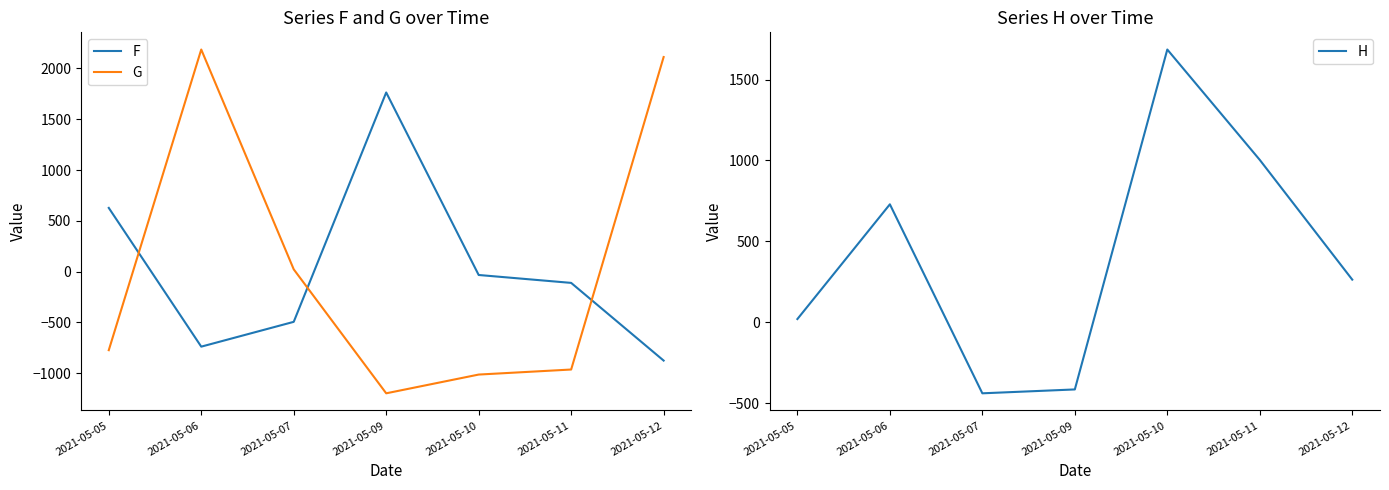

Between which two adjacent categories do H and F first intersect?

2021-05-05 and 2021-05-06